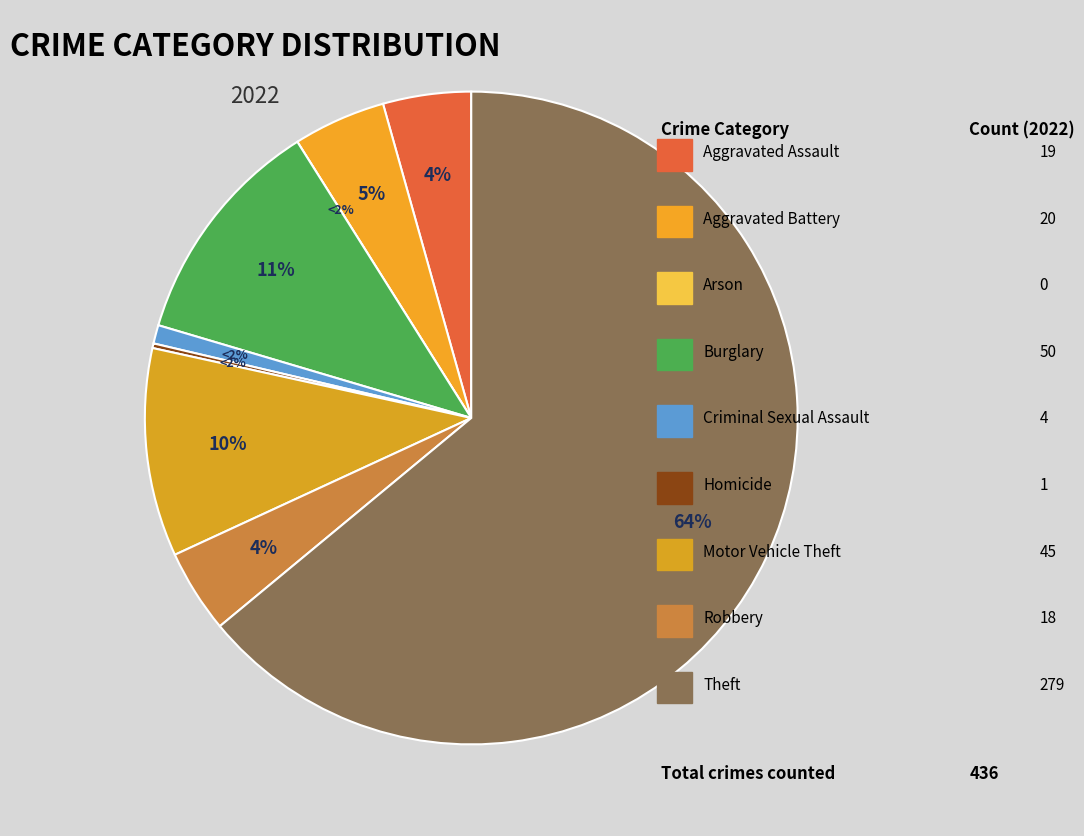

The Aggravated Assault slice represents 1% of the pie. True or false?

False